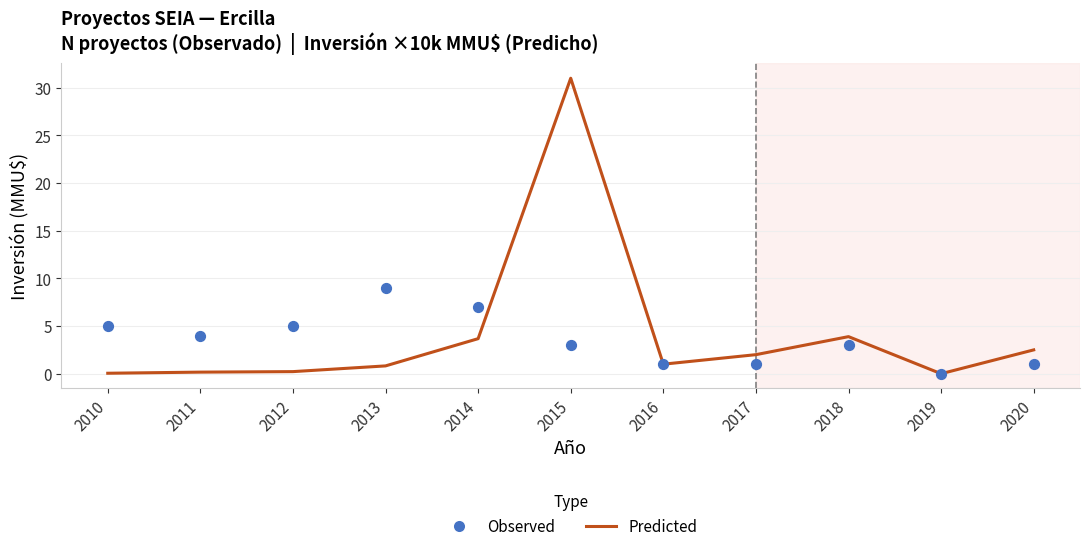

At how many categories does at least one series exceed 20?

1